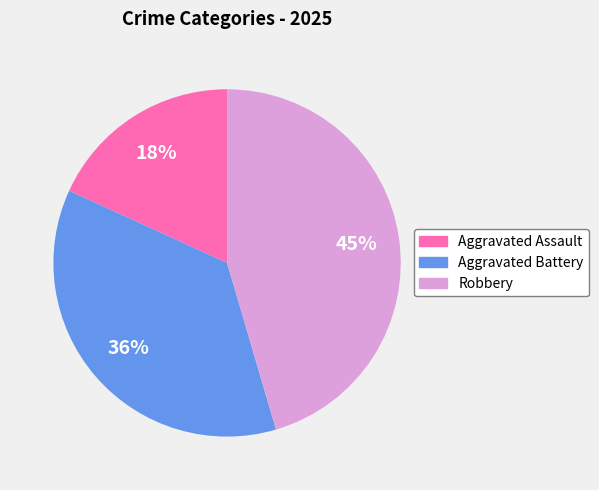

Do Robbery and Aggravated Battery together represent more than half of the pie?

Yes